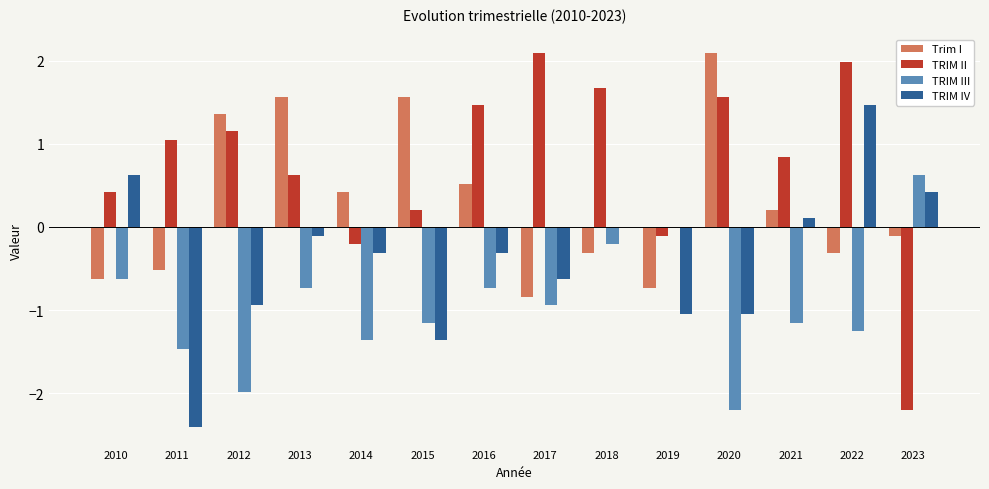

Which series changed the most between 2019 and 2022?

TRIM IV